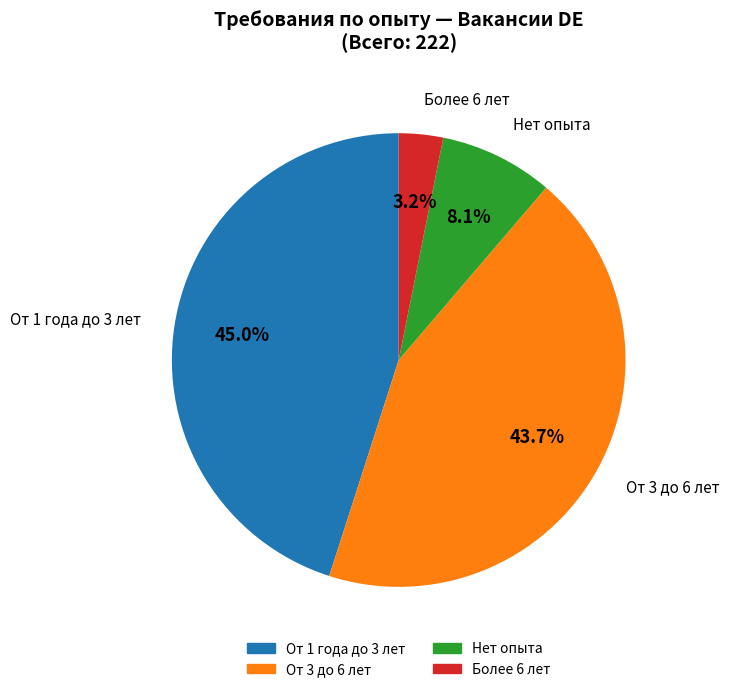

Which category has the smallest portion of the pie?

Более 6 лет